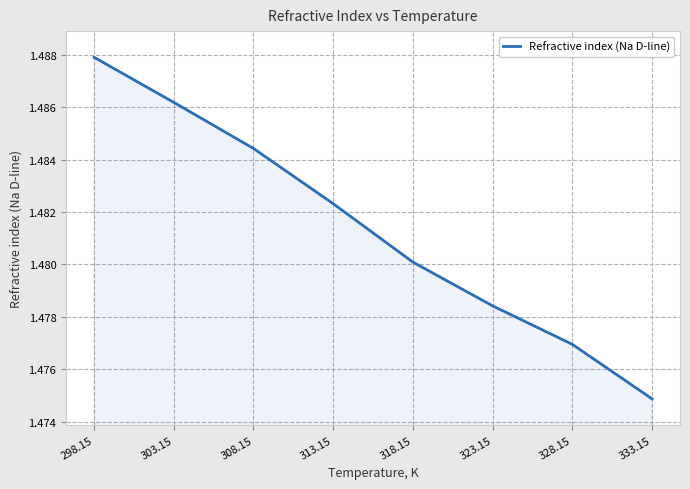

Which category has the lowest value across all series?

333.15